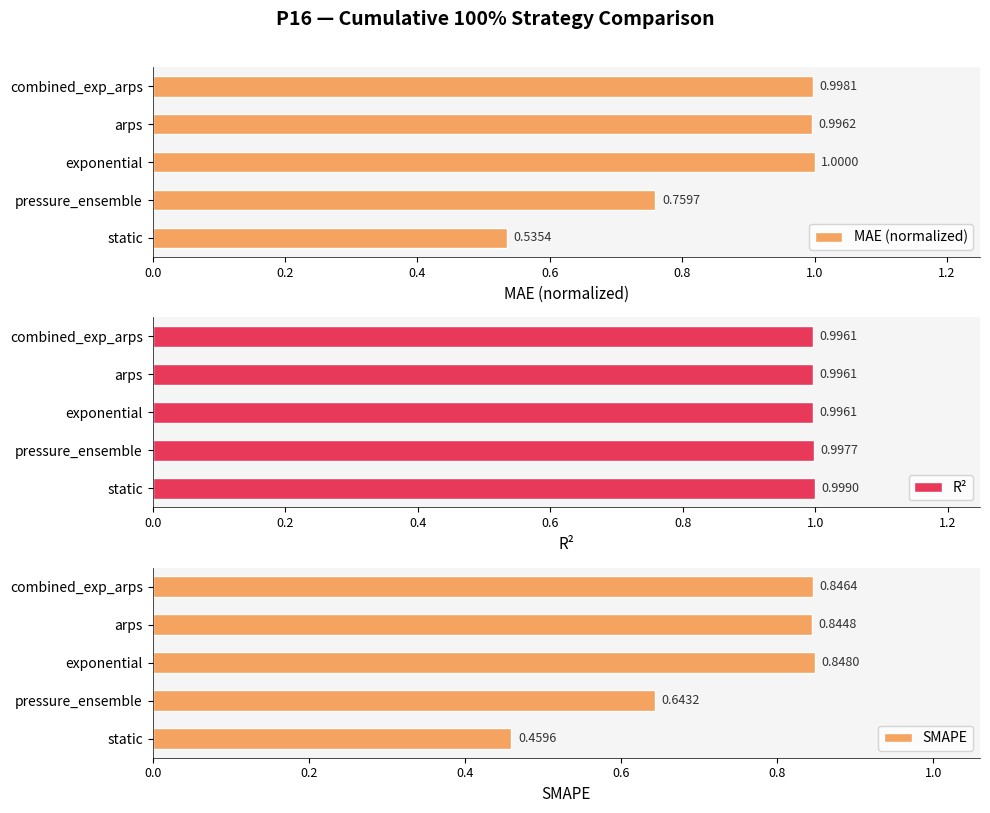

Reading right to left, list all the values displayed in this chart.

MAE (normalized): 1.0	1.0	1.0	0.8	0.5
R²: 1.0	1.0	1.0	1.0	1.0
SMAPE: 0.8	0.8	0.8	0.6	0.5